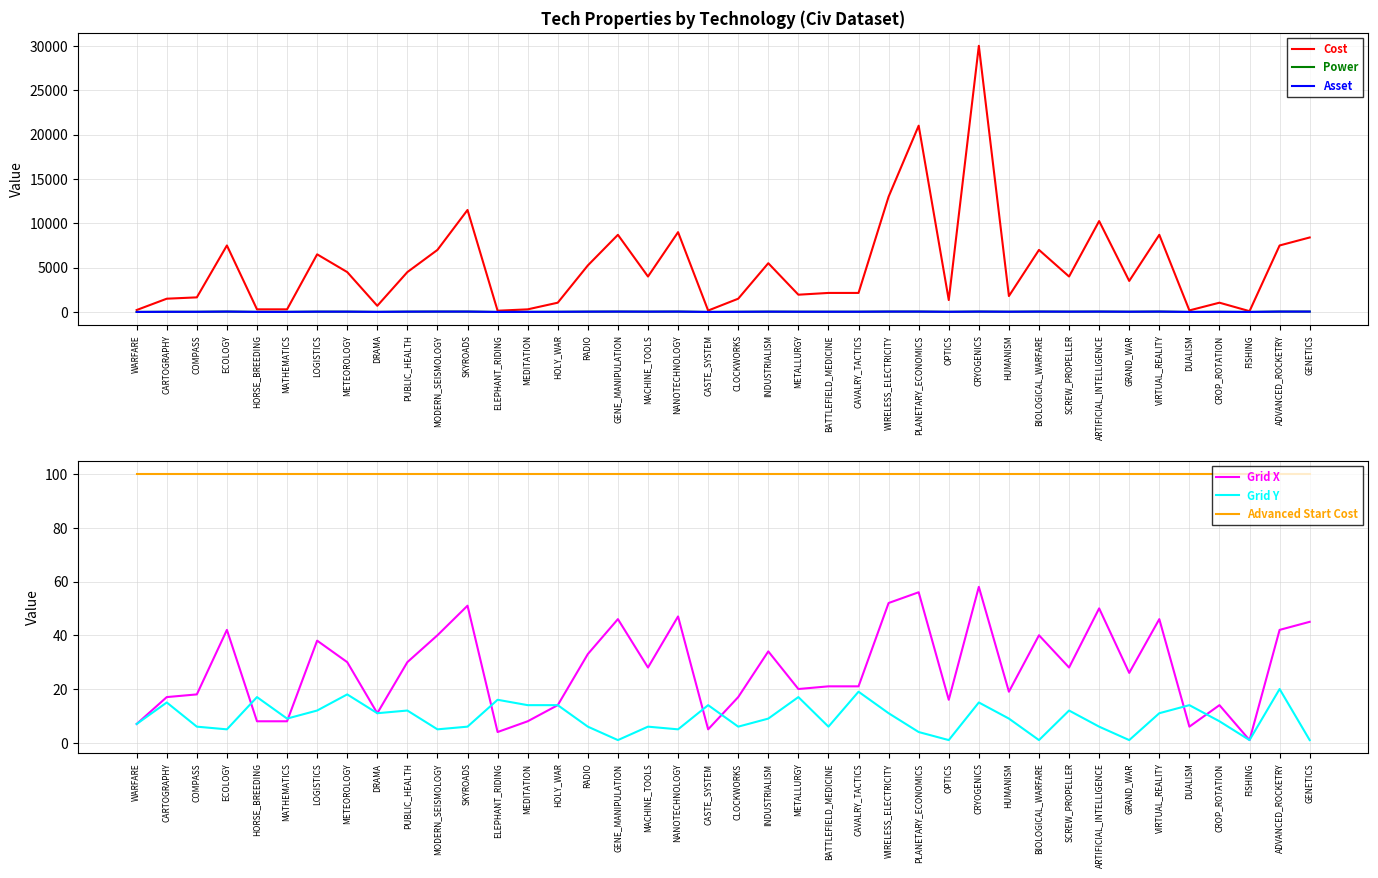

True or false: Power and Cost intersect in this chart.

False